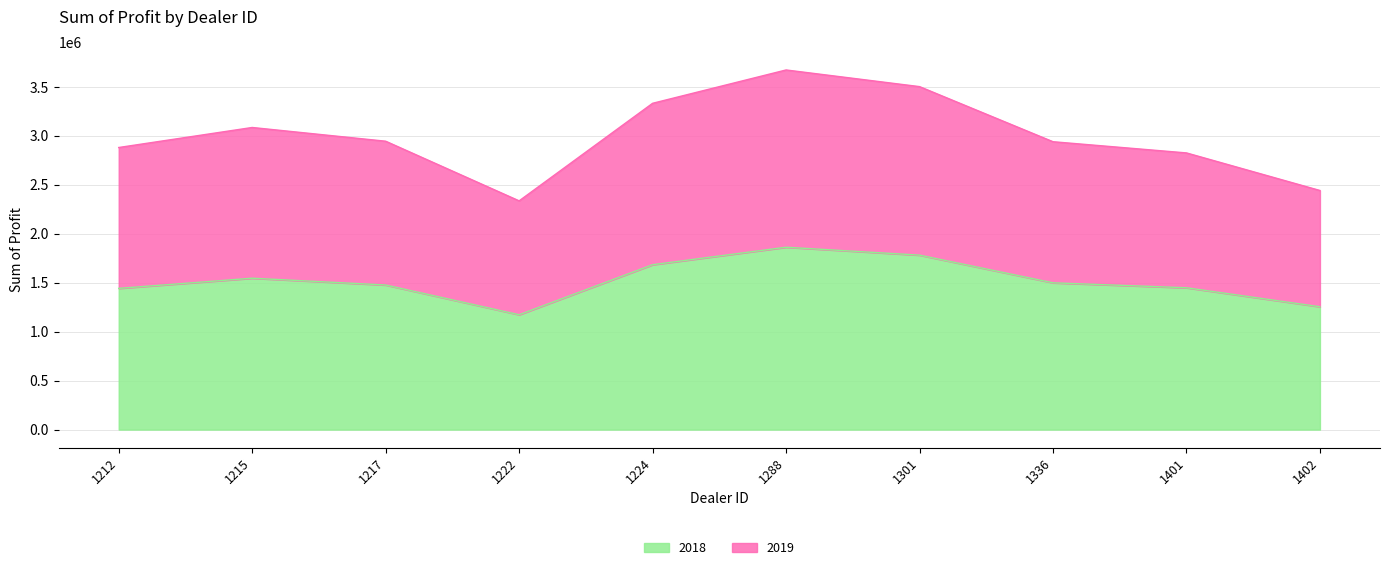

The 2019 series shows 4743807.9 at 1217. True or false?

False